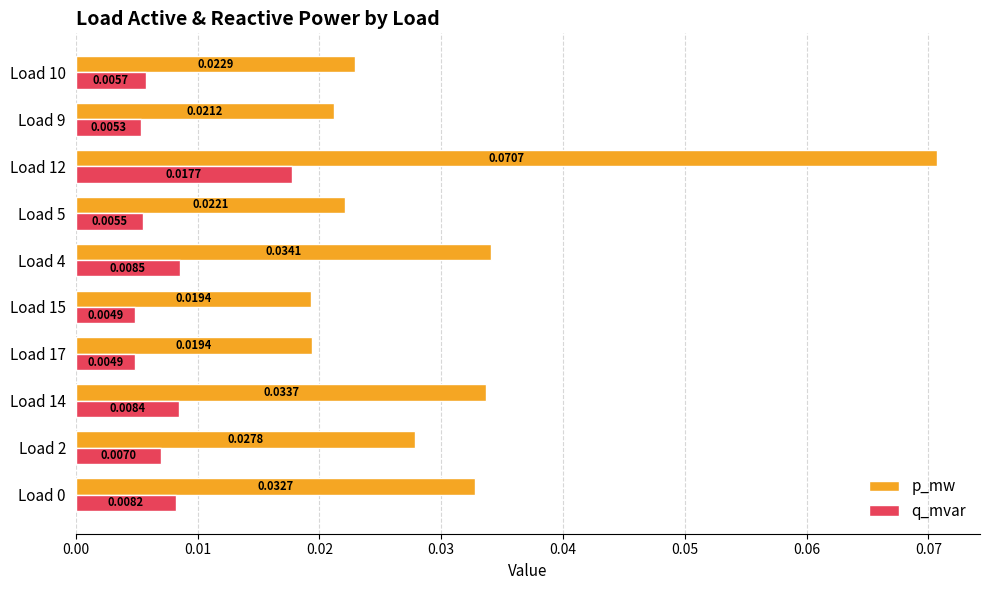

Which series has the largest total across all categories?

p_mw